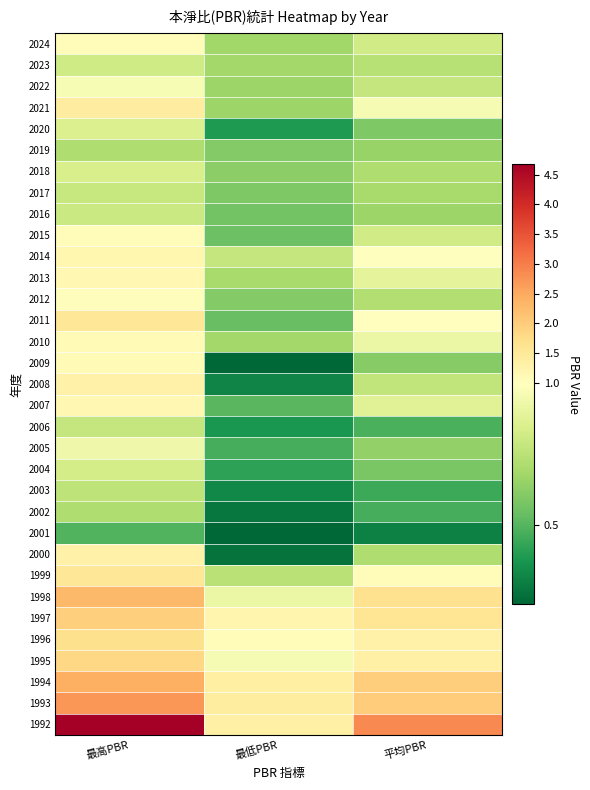

At which category does the chart reach its peak across all series?

最高PBR